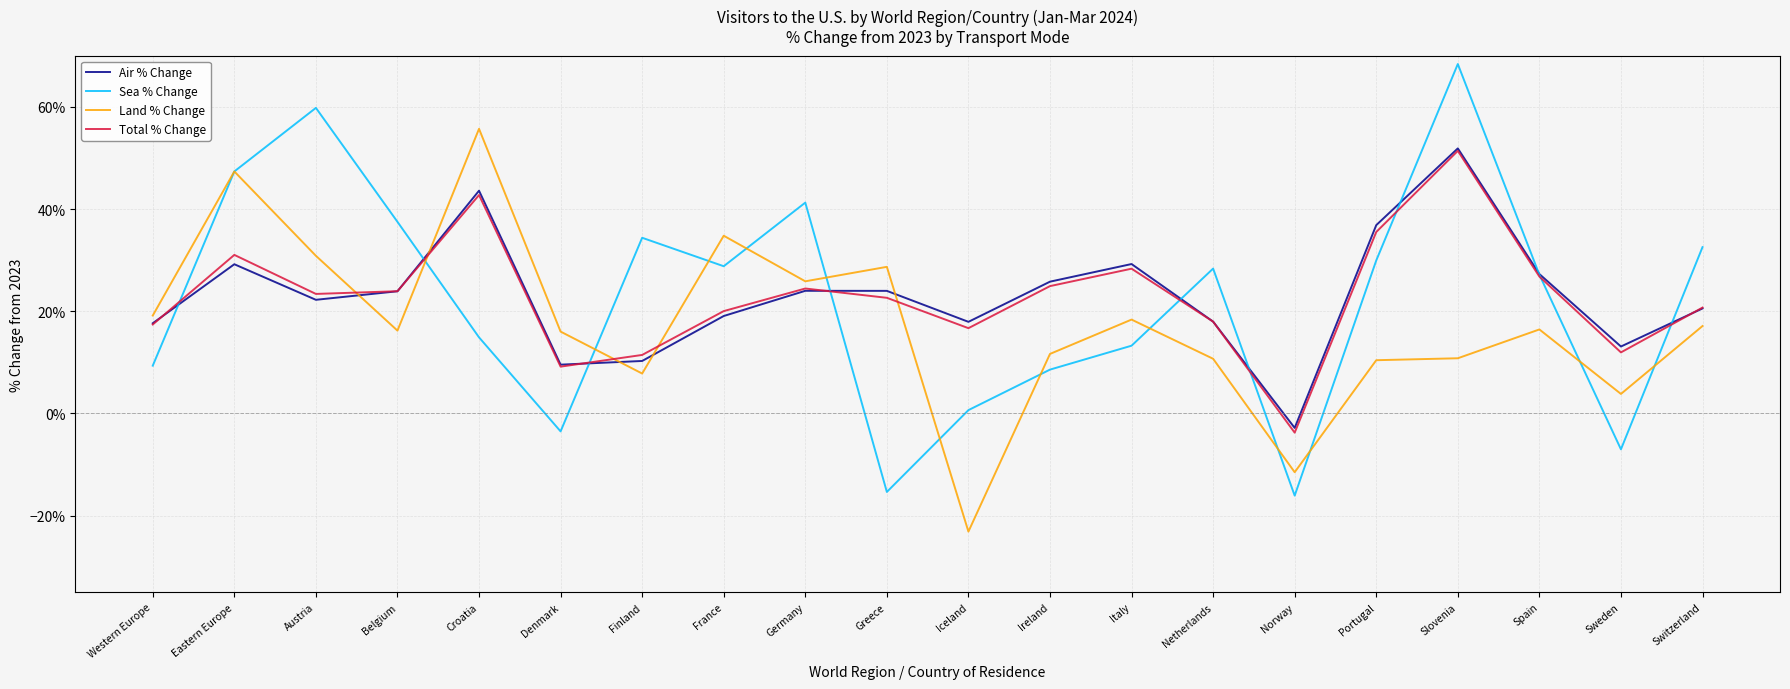

True or false: Land % Change has a value of 0.2 at Germany.

False